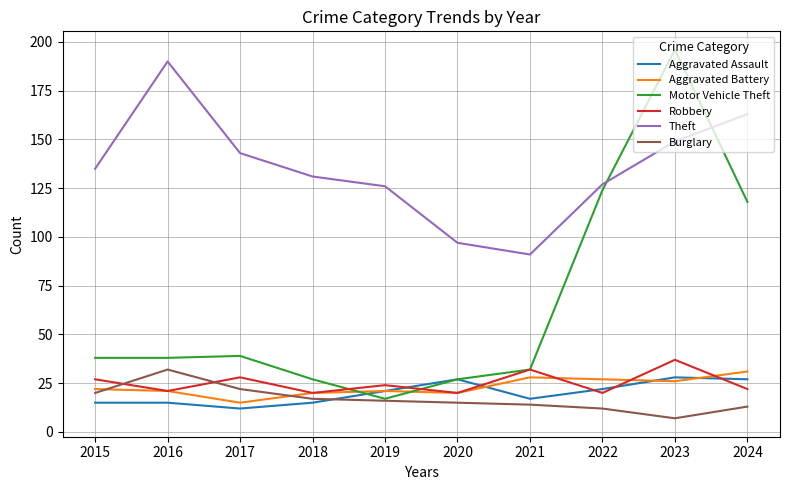

Between 2018 and 2019, which series saw the biggest shift?

Motor Vehicle Theft